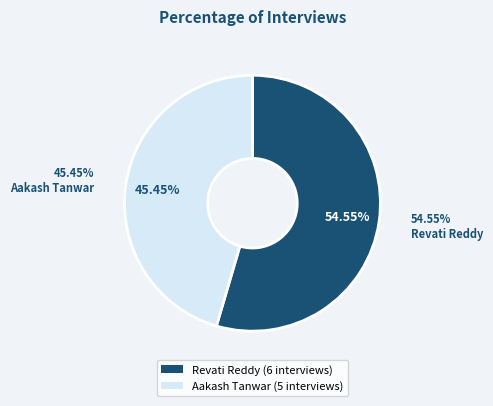

To the nearest percent, what portion does Revati Reddy represent?

55%